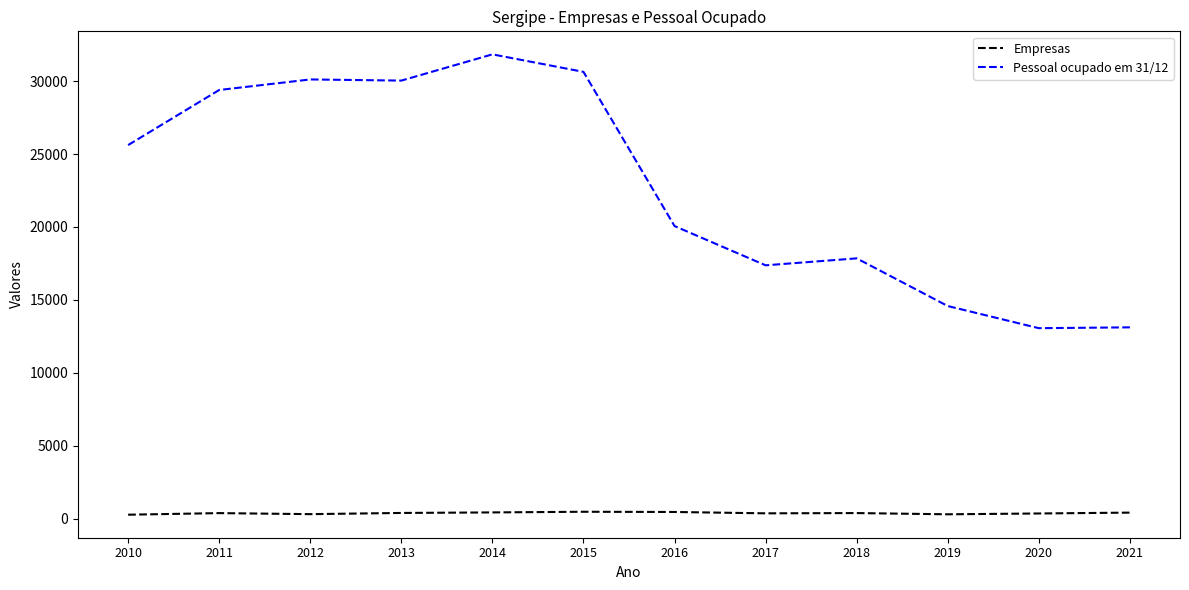

The value of Empresas at 2011 is 374. True or false?

True